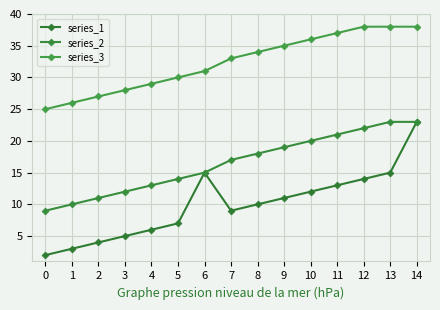

The value of series_1 at 7 is 9. True or false?

True